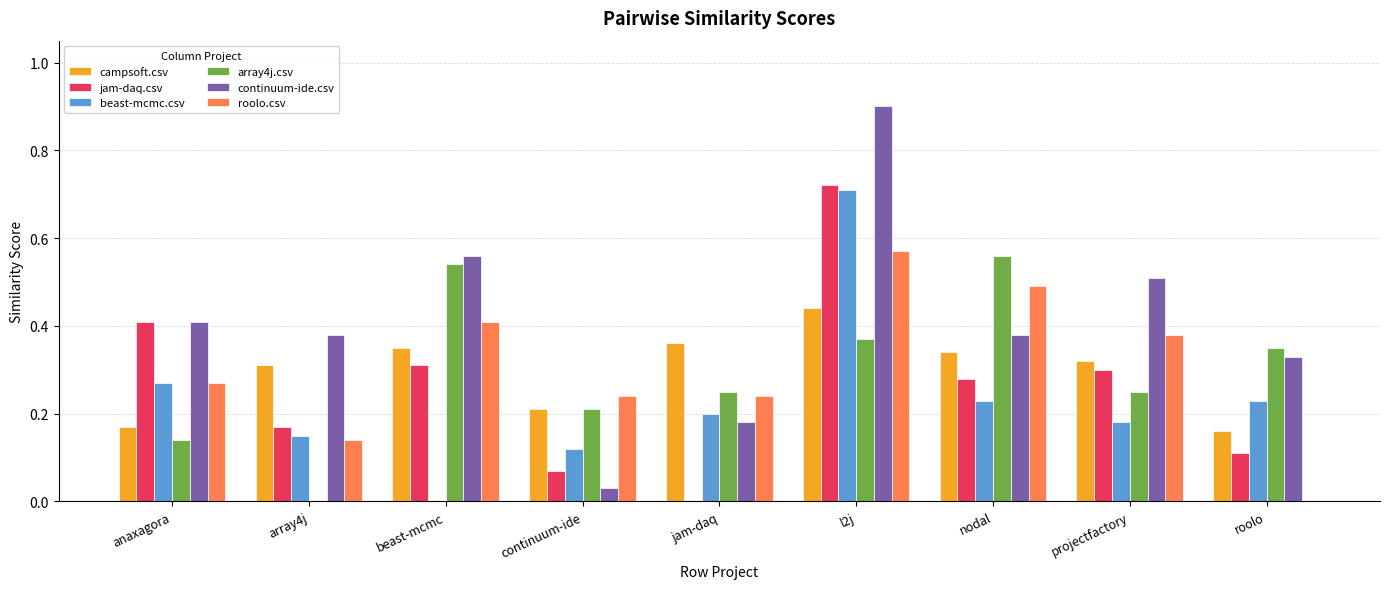

At which category does the chart reach its peak across all series?

l2j